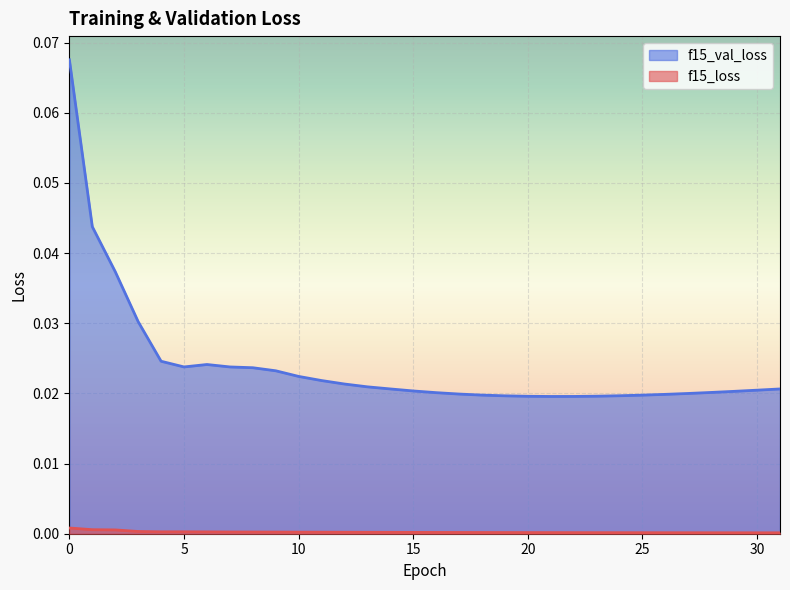

How many data points does each series have?

32